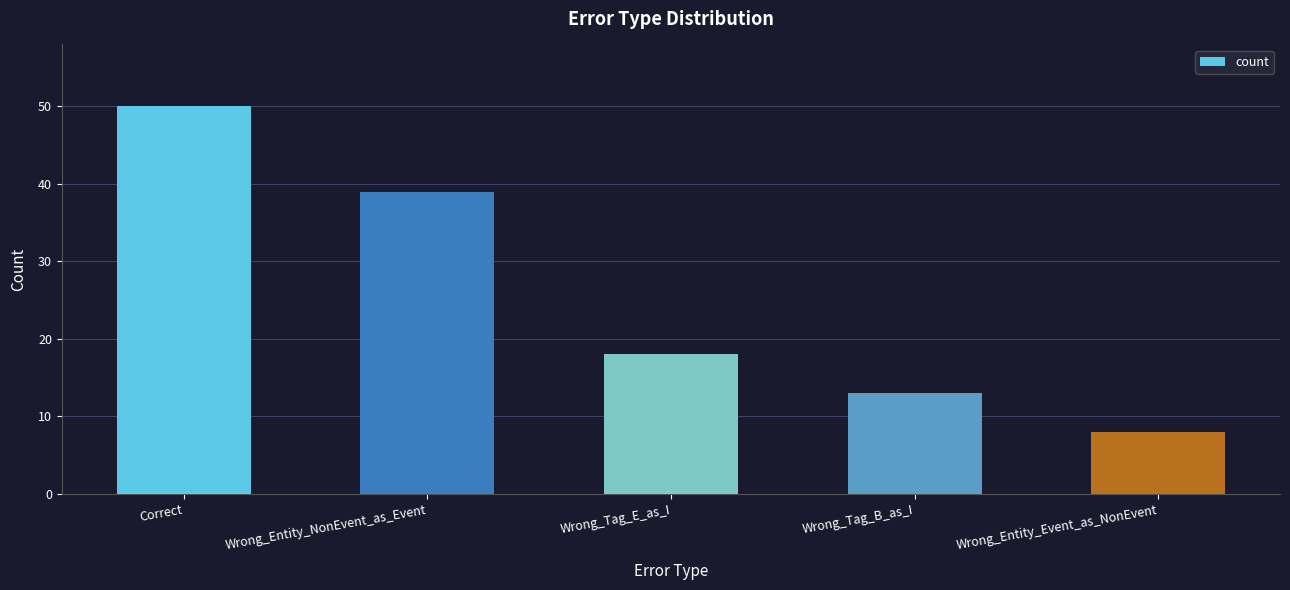

Is it true that the value at Wrong_Tag_E_as_I is 18?

True